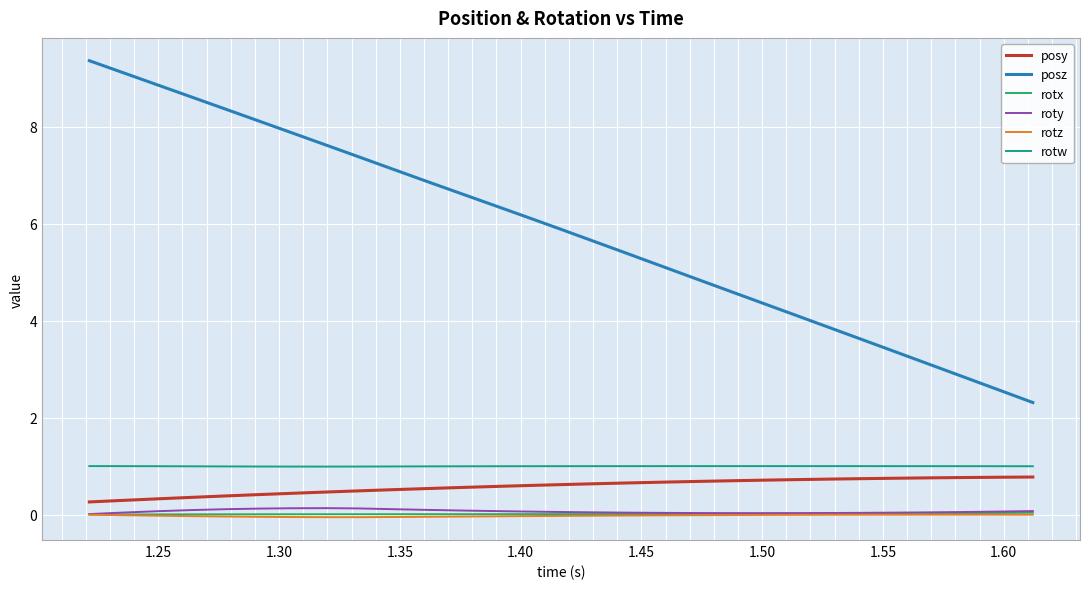

What is the minimum value shown in the chart?

-0.1